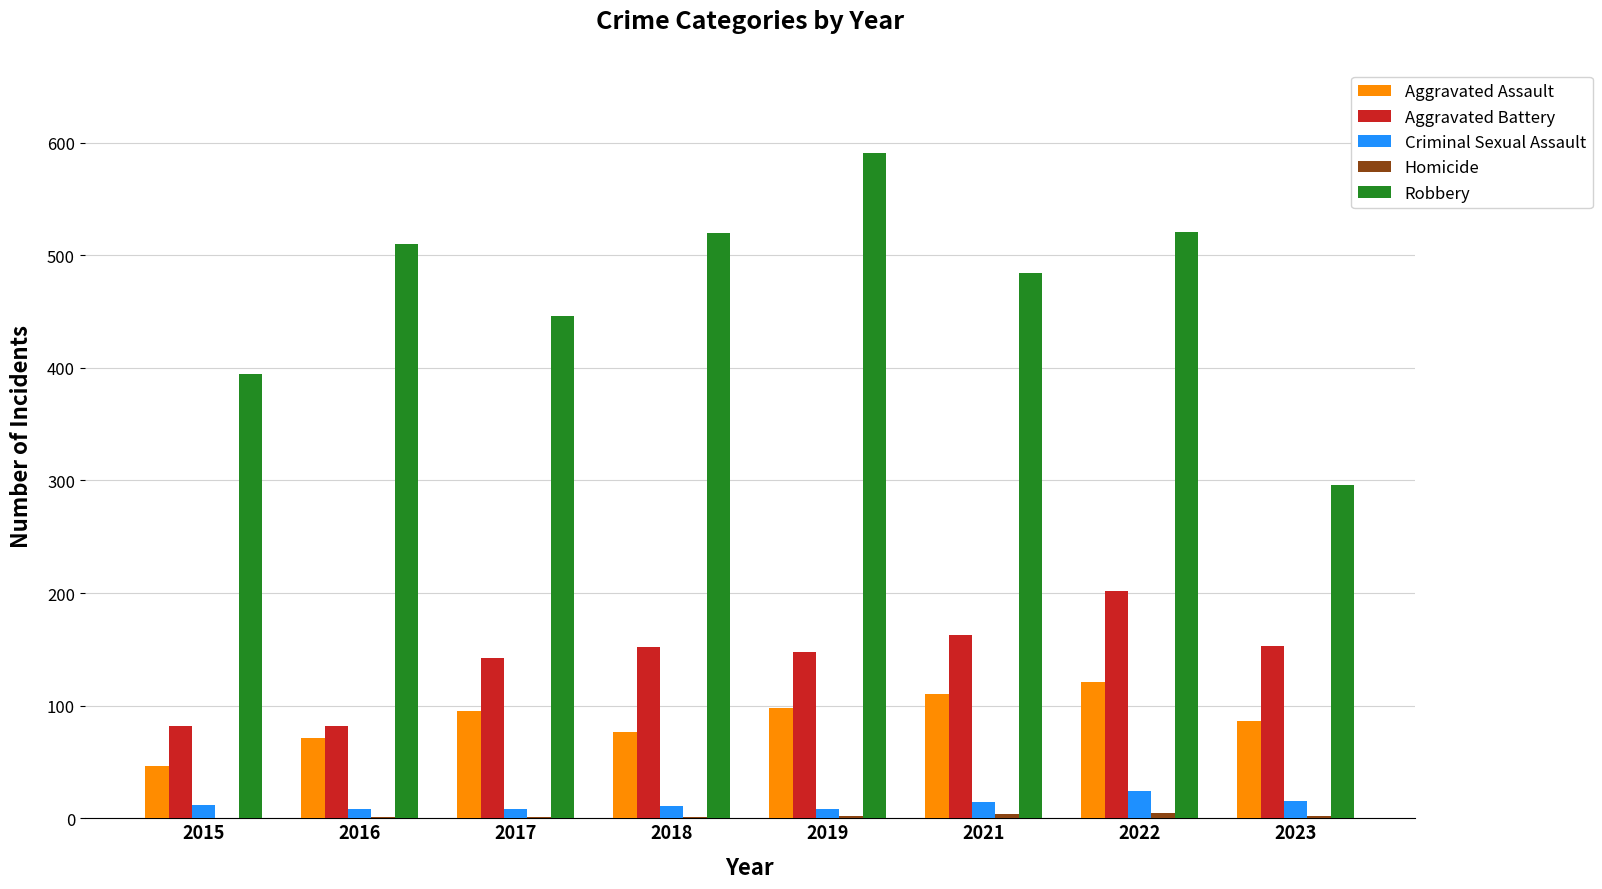

How many categories are shown in the chart?

8